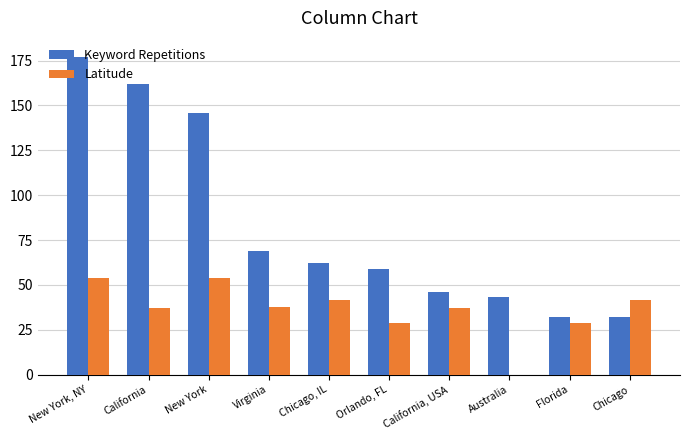

How many data points in Keyword Repetitions are above 62?

4